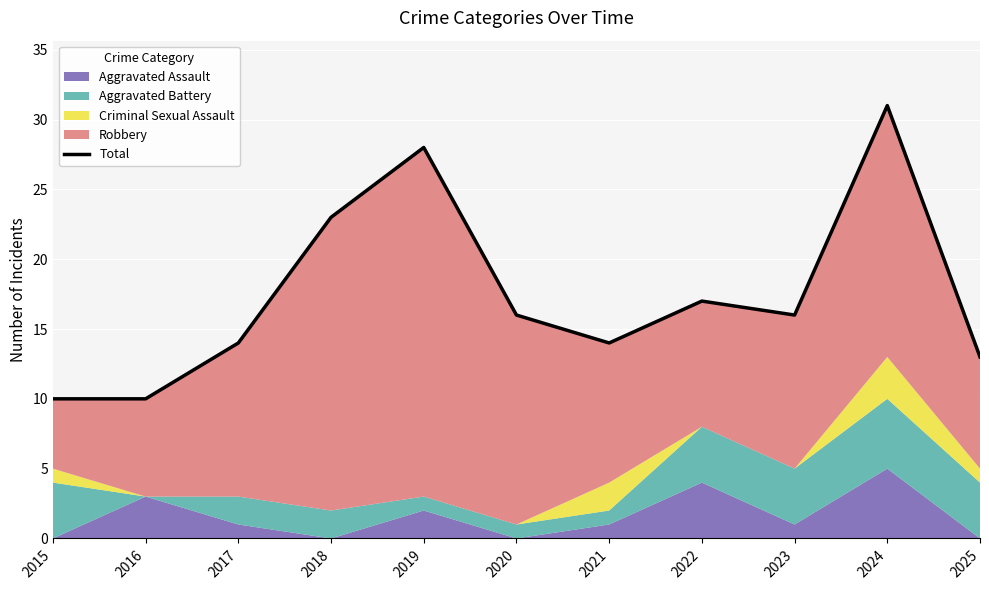

The value at 2016 is 5. True or false?

False